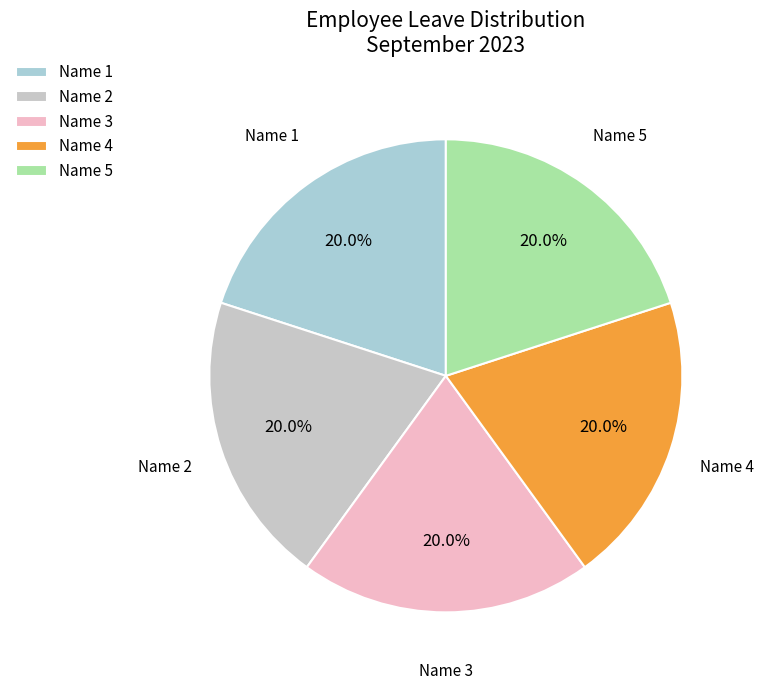

Do Name 3 and Name 4 together represent more than half of the pie?

No